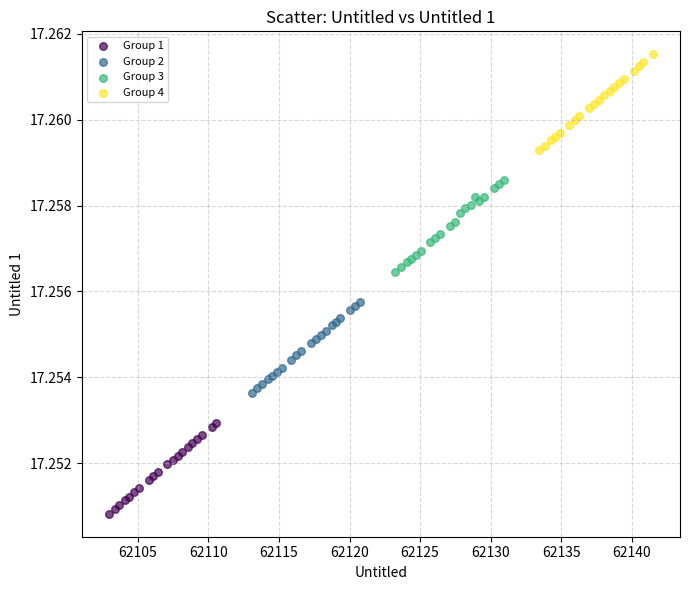

Which series contains the highest Y value?

Group 4